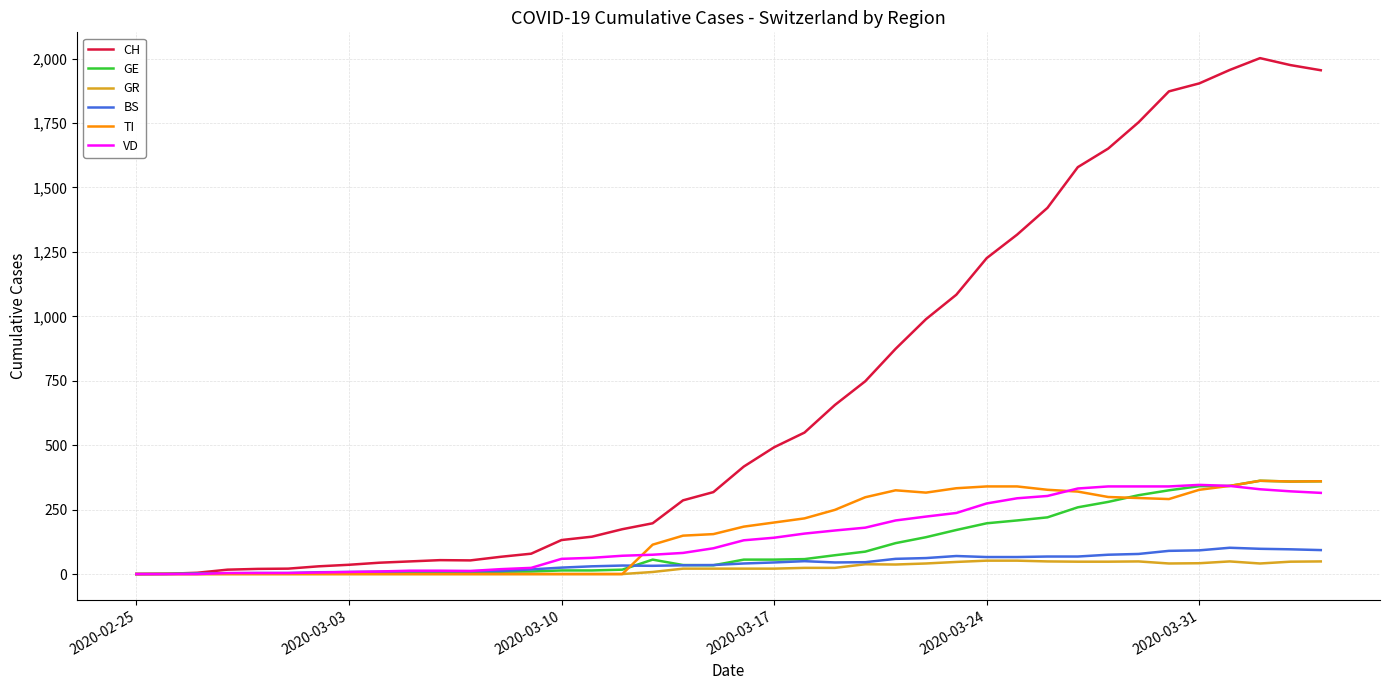

What is the greatest value displayed?

2002